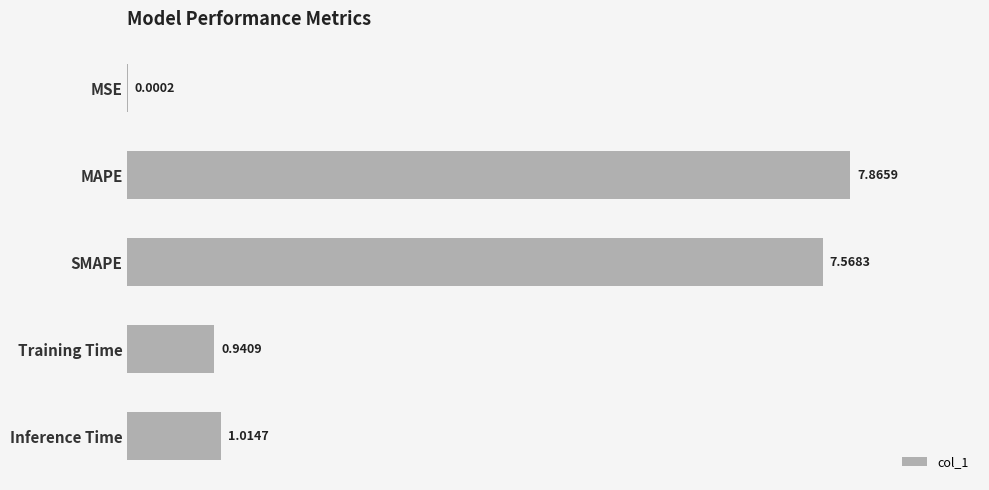

What is the change in value from MSE to MAPE?

+7.9